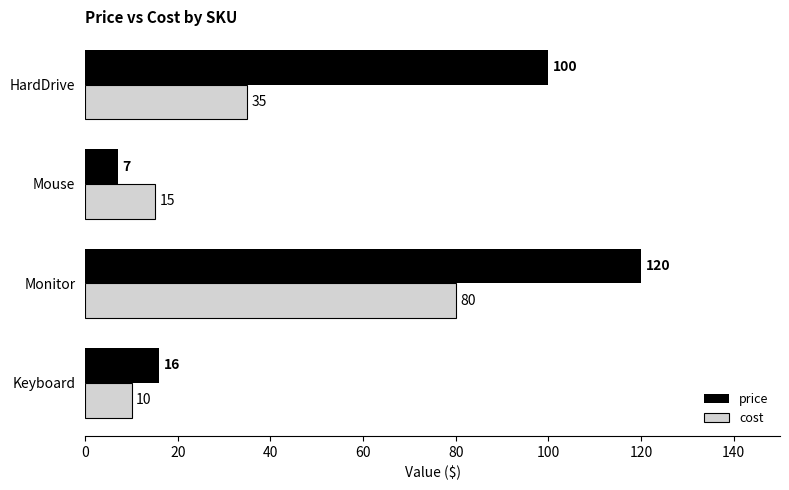

Rank the series by their maximum value, from highest to lowest.

price, cost